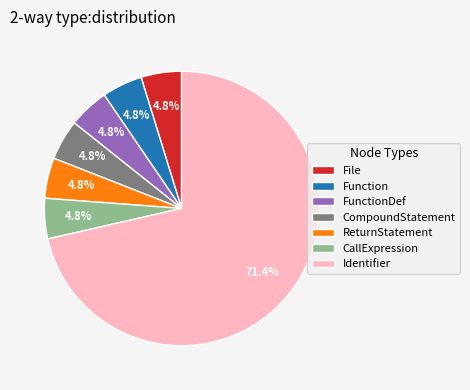

What is the majority slice?

Identifier